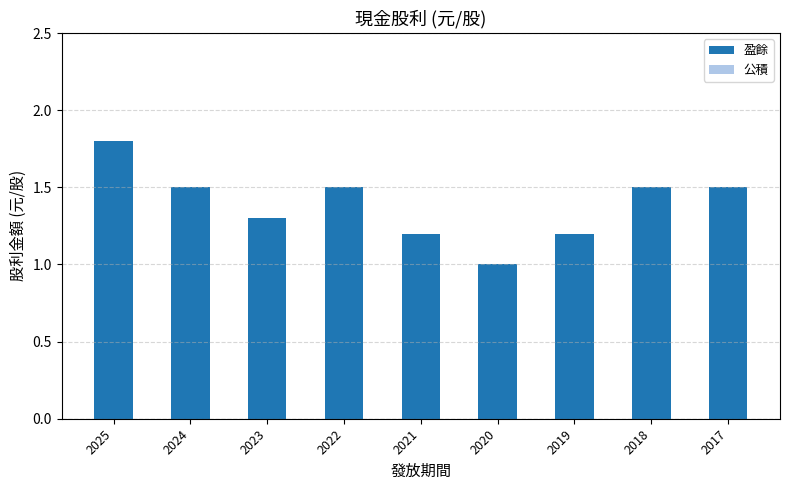

What is the value of the 6th bar from the left?

1.0